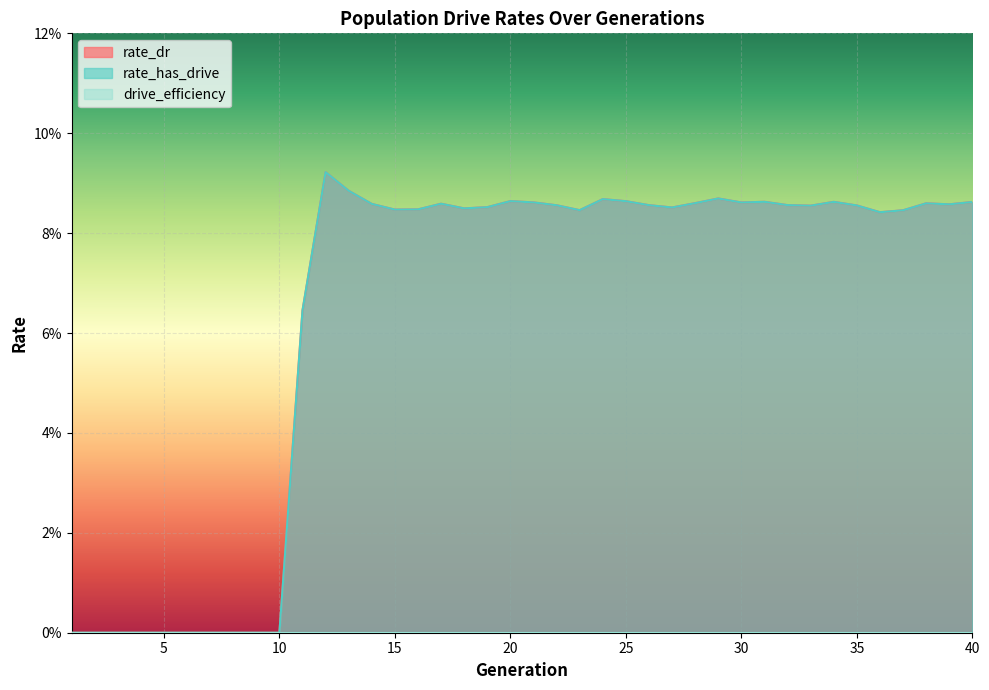

What is the difference between the rate_has_drive values at 16 and 4?

0.1